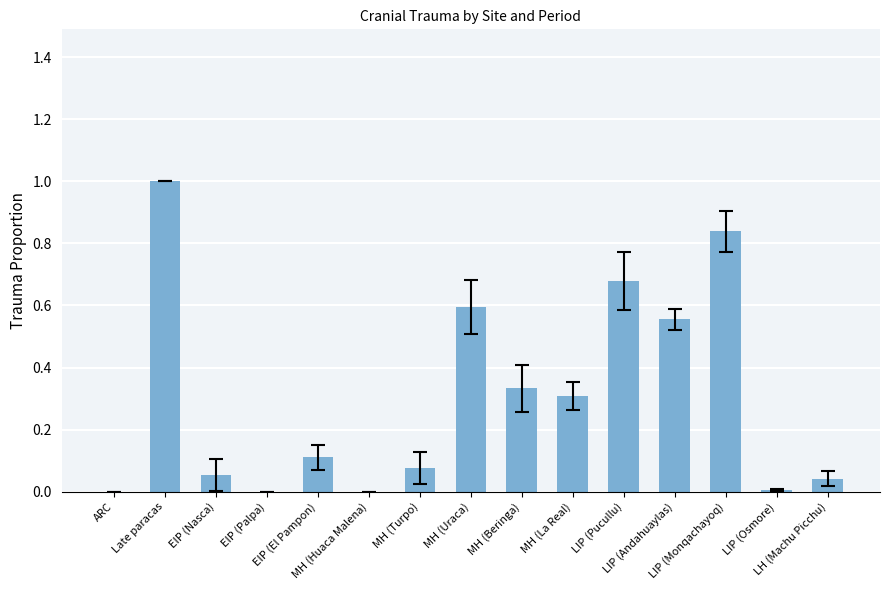

What is the sum of all values?

4.6